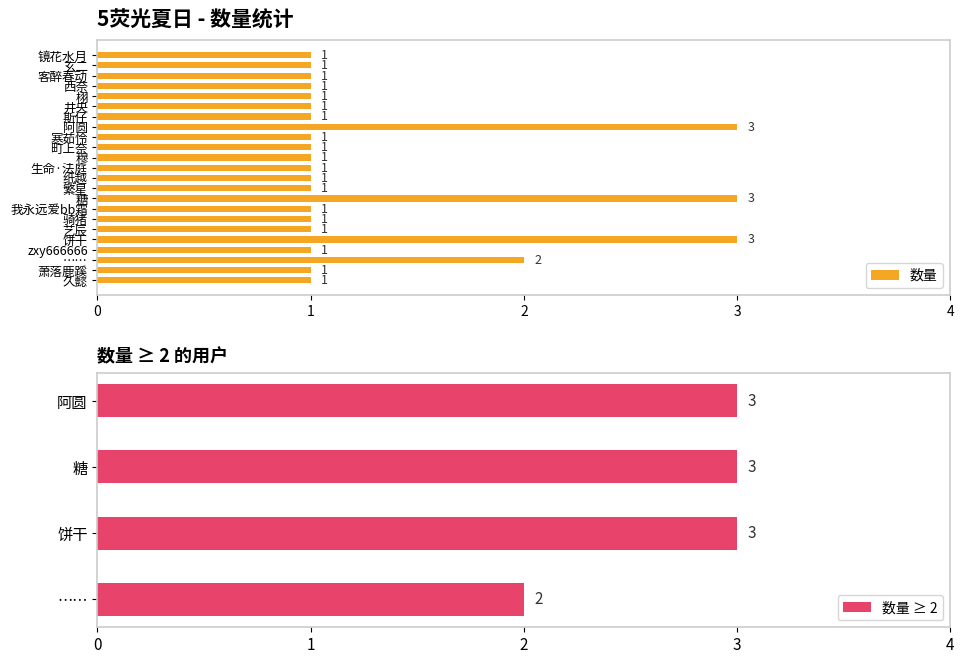

The value at 生命·法庭 is 1. True or false?

True